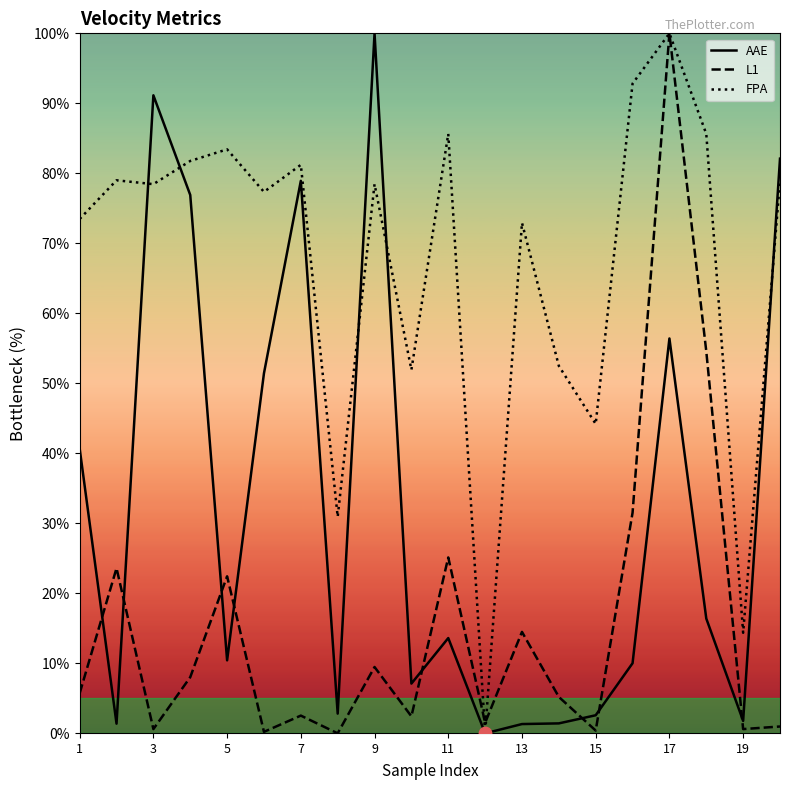

What are all the series names shown in the legend?

AAE, L1, FPA